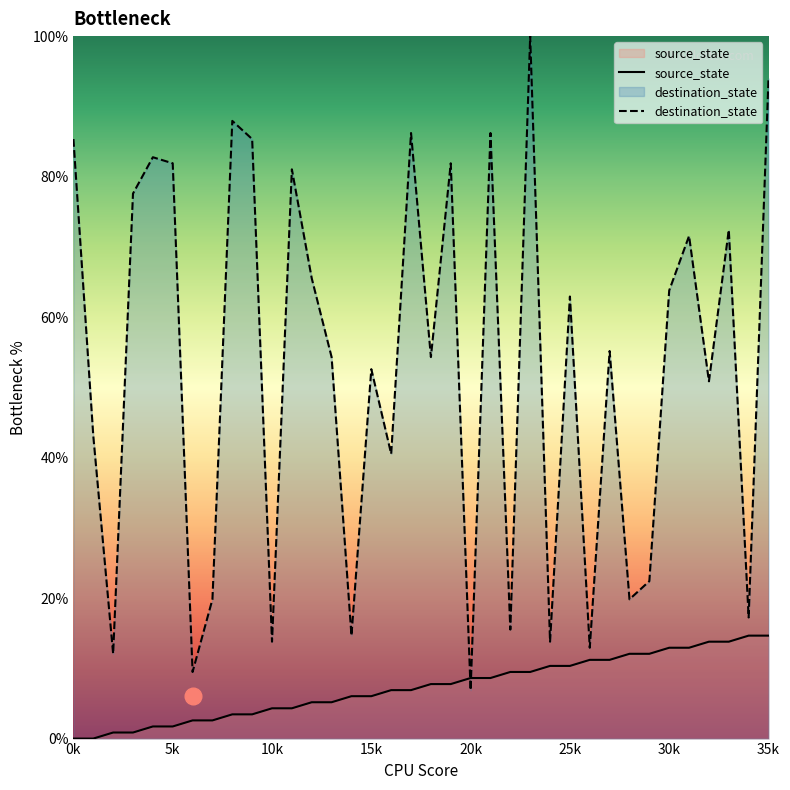

List the series in order of their peak value, lowest first.

source_state, destination_state